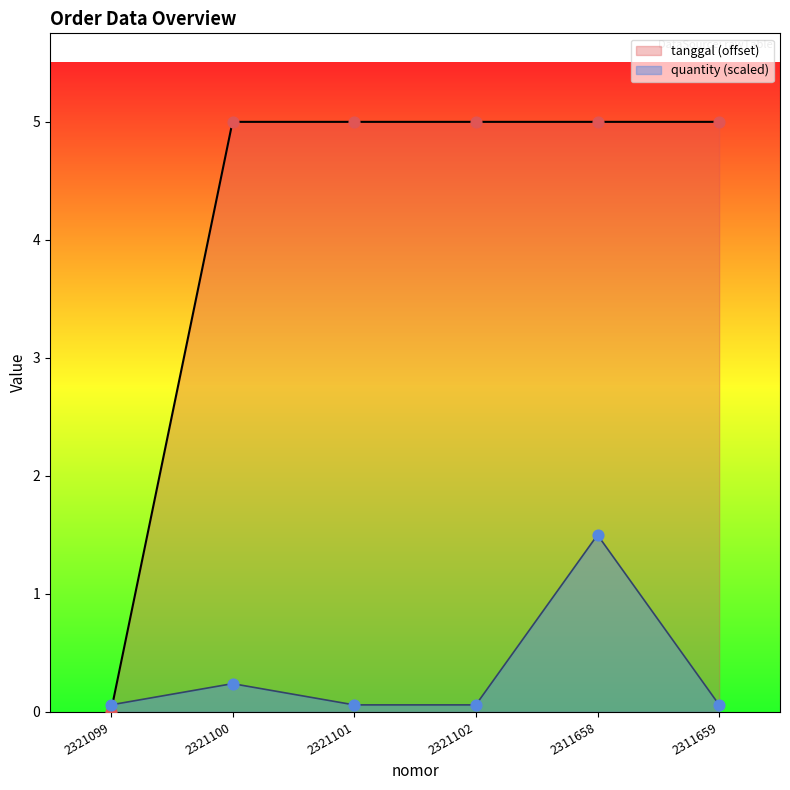

Which series has the largest total across all categories?

tanggal (offset)